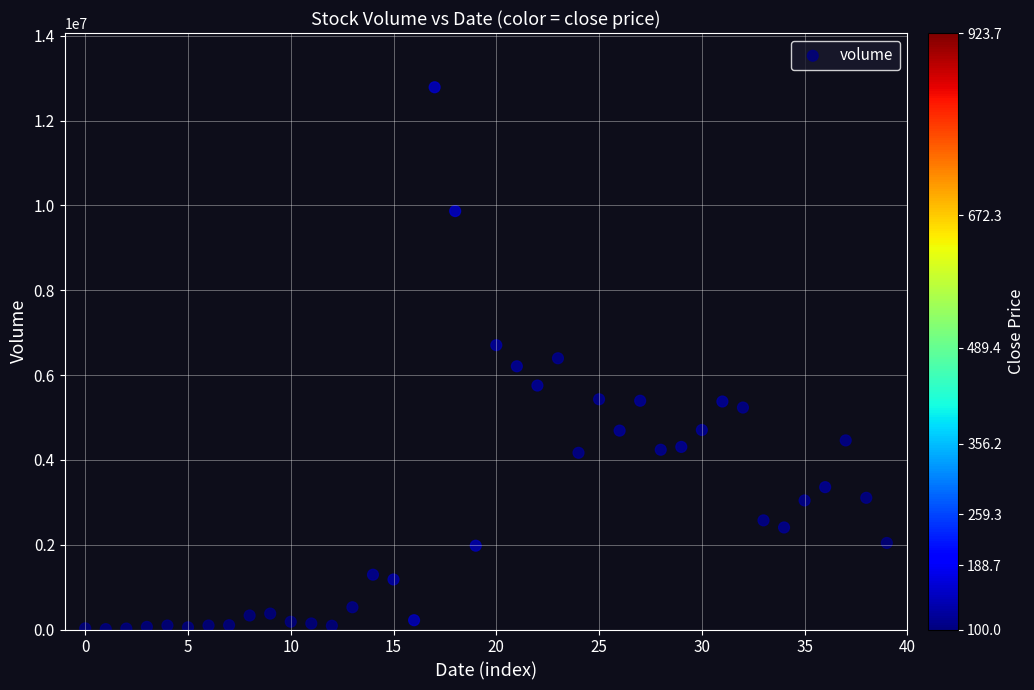

What is the range of Y values (max minus min)?

12775290